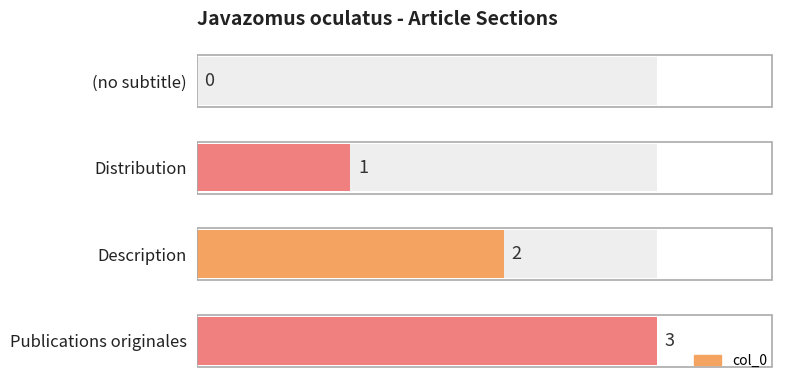

How many series are shown in this chart?

1